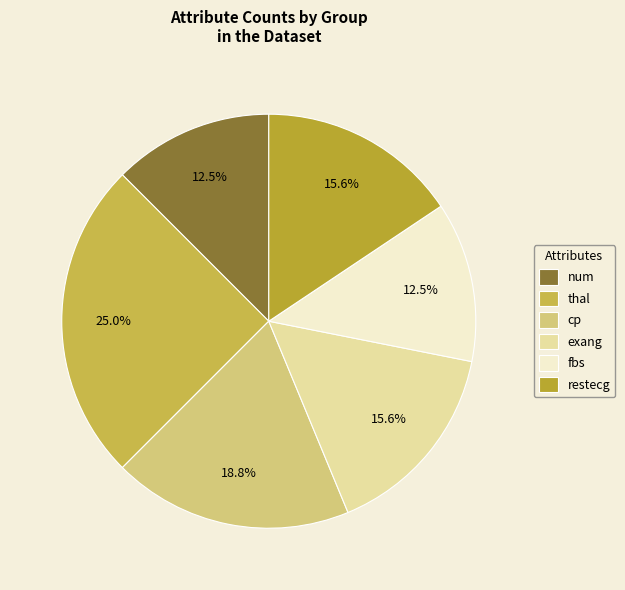

What portion of the pie excludes exang?

84.4%